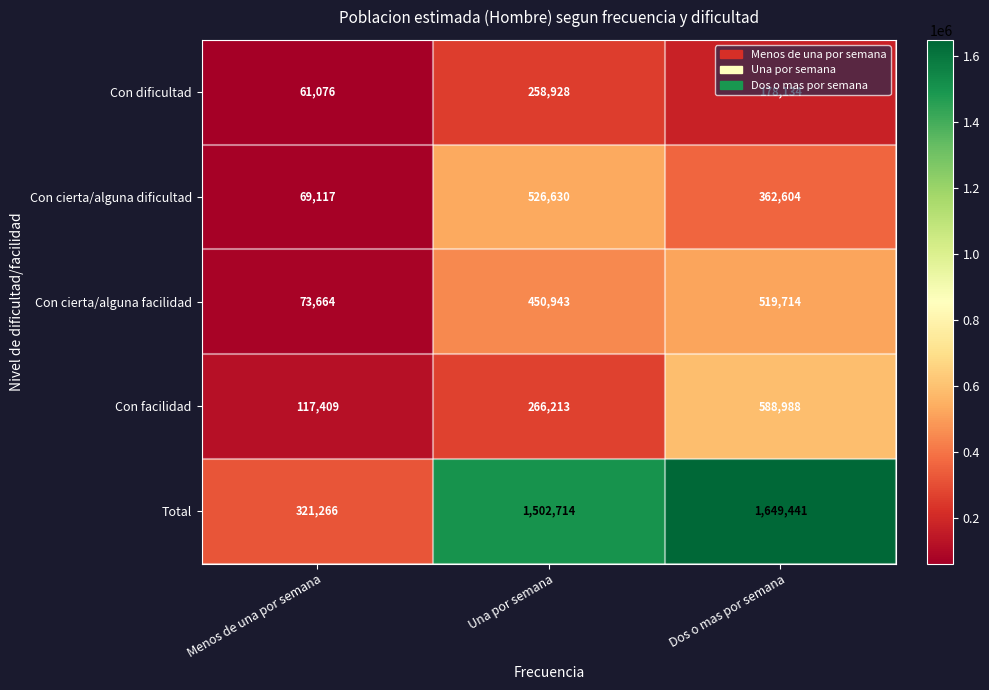

At which category is the sum across all series the highest?

Dos o mas por semana